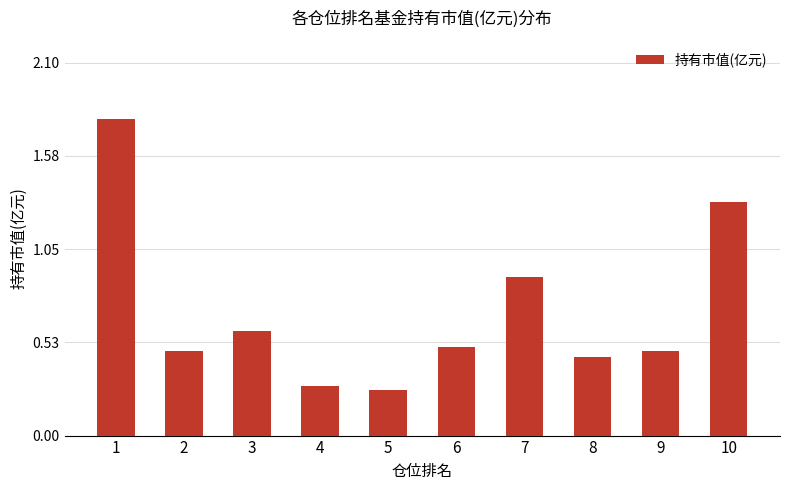

Where is the data nearest to the value 1?

7